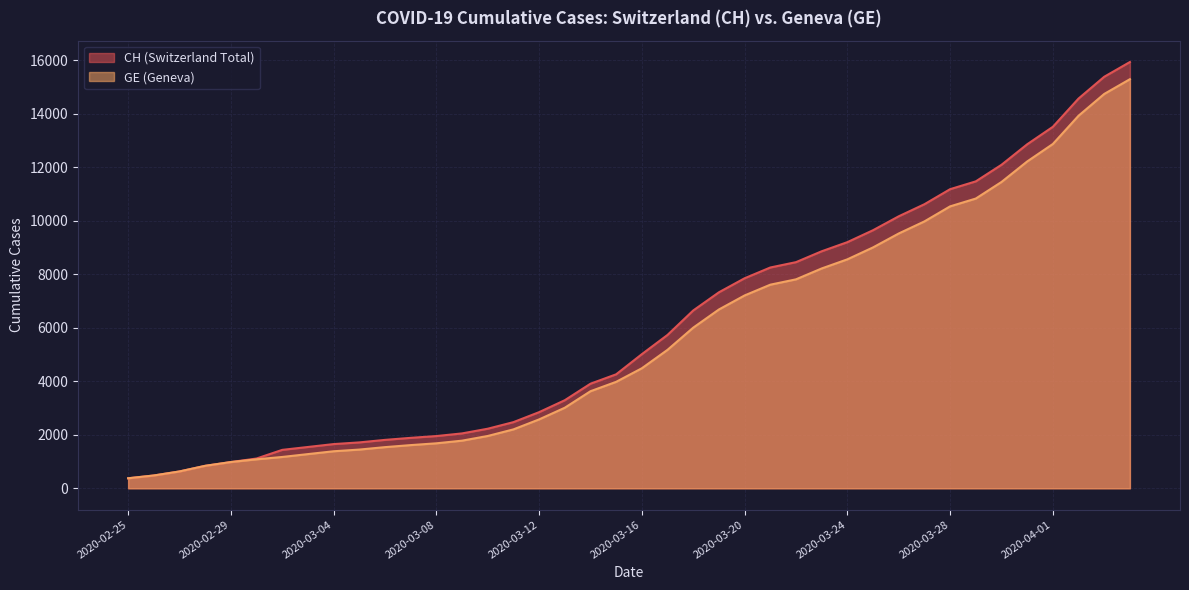

How many lines are shown in the chart?

2